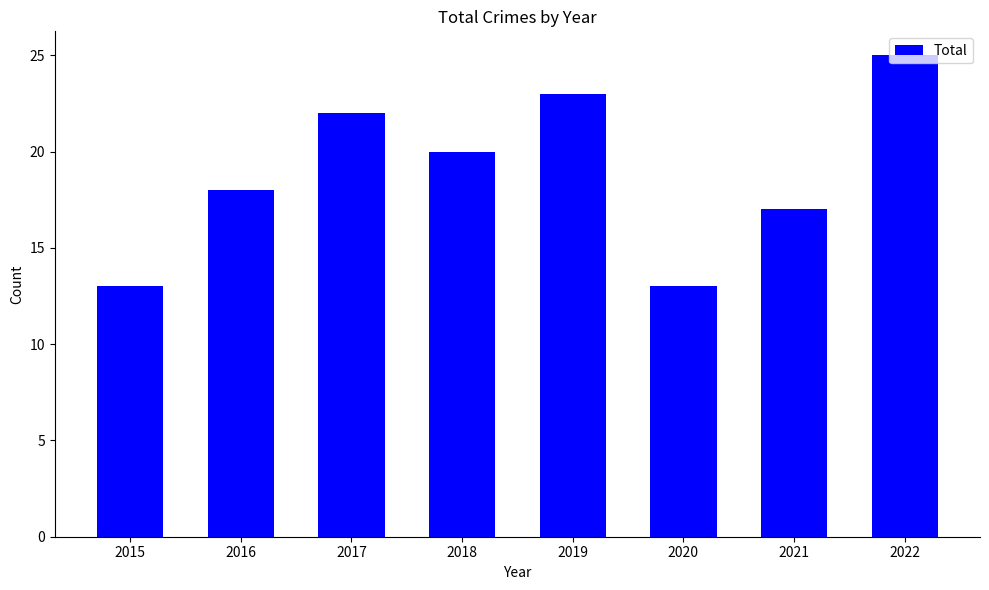

At which category does the chart reach its peak across all series?

2022